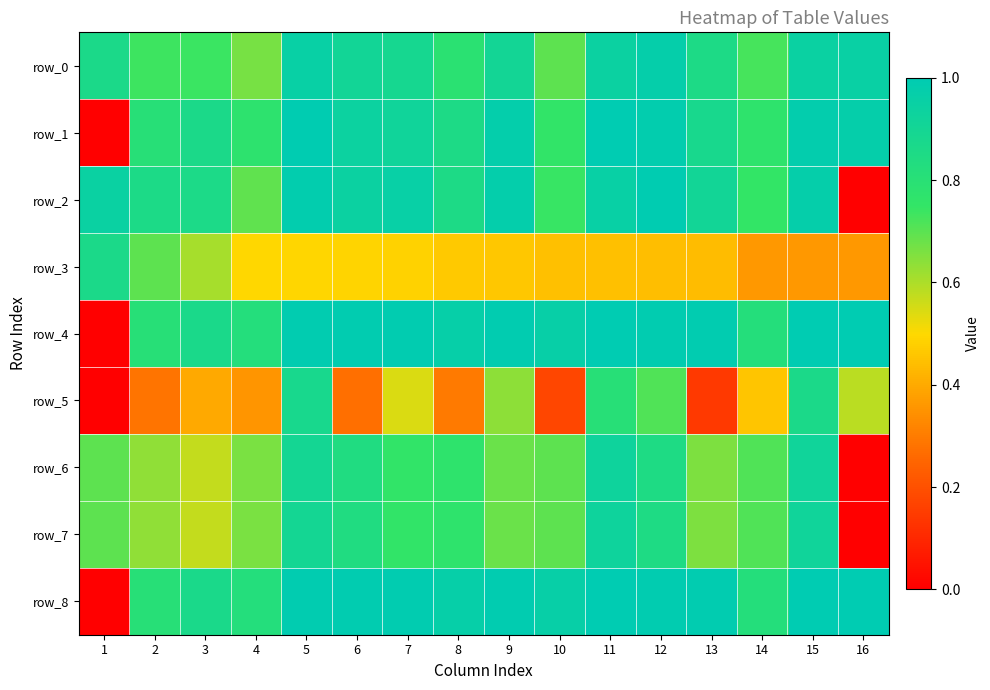

Reading left to right, what are all the values shown in this chart?

row_0: 0.9	0.7	0.7	0.7	1.0	0.9	0.9	0.8	0.9	0.7	0.9	1.0	0.9	0.7	0.9	0.9
row_1: 0.0	0.8	0.9	0.8	1.0	0.9	0.9	0.9	1.0	0.8	1.0	1.0	0.9	0.8	1.0	1.0
row_2: 0.9	0.9	0.9	0.7	1.0	0.9	1.0	0.9	1.0	0.7	1.0	1.0	0.9	0.8	1.0	0.0
row_3: 0.9	0.7	0.6	0.5	0.5	0.5	0.5	0.5	0.5	0.4	0.4	0.4	0.4	0.4	0.4	0.4
row_4: 0.0	0.8	0.9	0.8	1.0	1.0	1.0	1.0	1.0	1.0	1.0	1.0	1.0	0.8	1.0	1.0
row_5: 0.0	0.3	0.4	0.4	0.9	0.3	0.5	0.3	0.6	0.2	0.8	0.7	0.1	0.5	0.9	0.6
row_6: 0.7	0.6	0.6	0.7	0.9	0.8	0.8	0.8	0.7	0.7	0.9	0.8	0.7	0.7	0.9	0.0
row_7: 0.7	0.6	0.6	0.7	0.9	0.8	0.8	0.8	0.7	0.7	0.9	0.8	0.7	0.7	0.9	0.0
row_8: 0.0	0.8	0.9	0.8	1.0	1.0	1.0	1.0	1.0	1.0	1.0	1.0	1.0	0.8	1.0	1.0